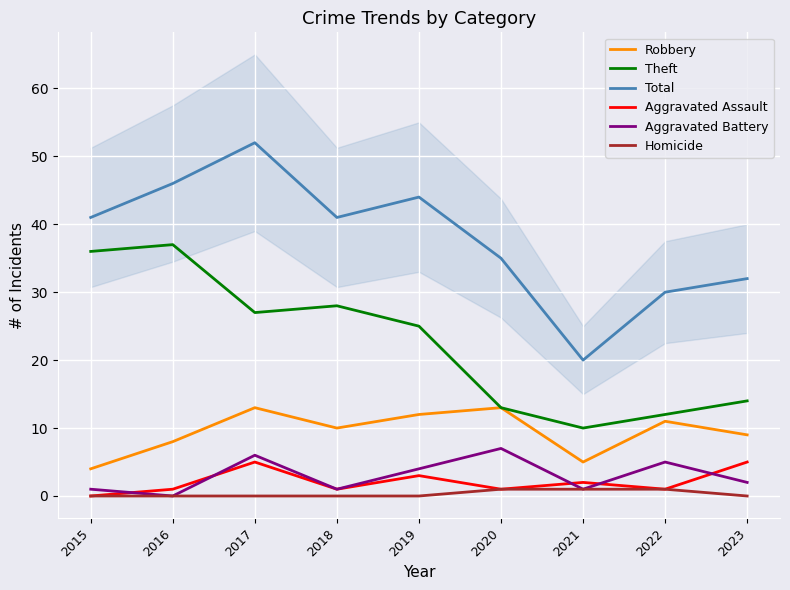

Which series has the widest spread of values?

Total